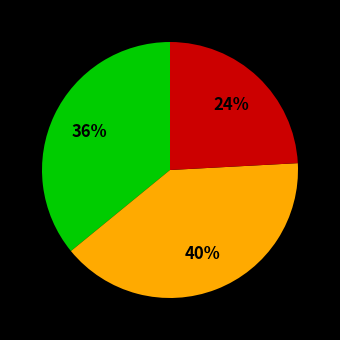

Is there a majority slice in this chart?

No